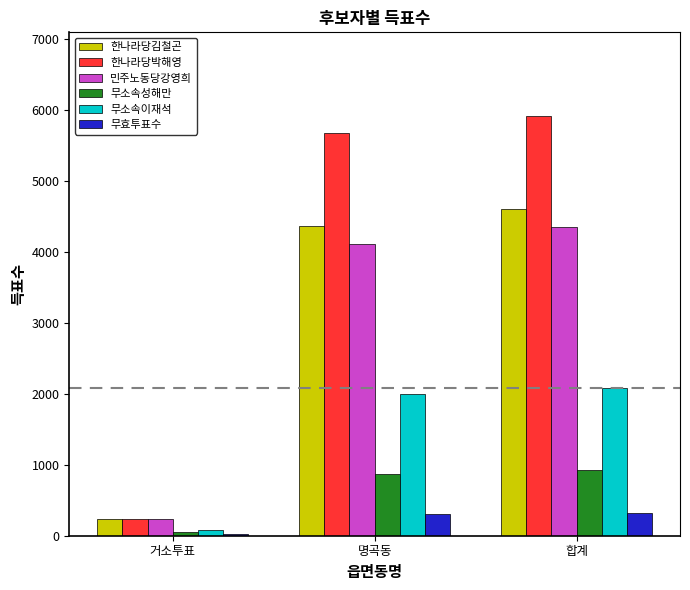

At which category does the chart reach its peak across all series?

합계